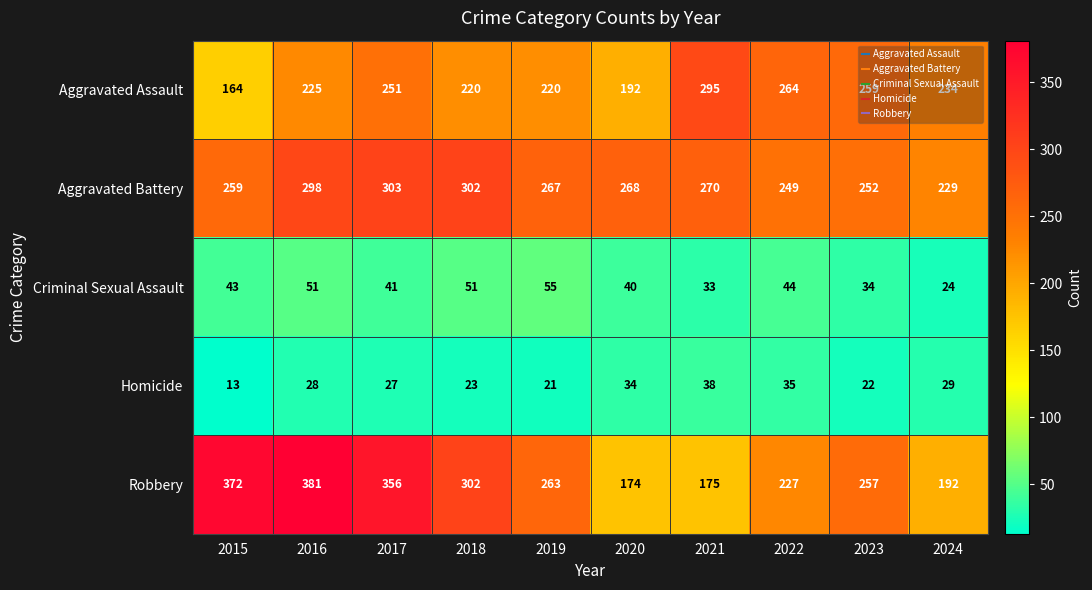

What is the smallest value displayed?

13